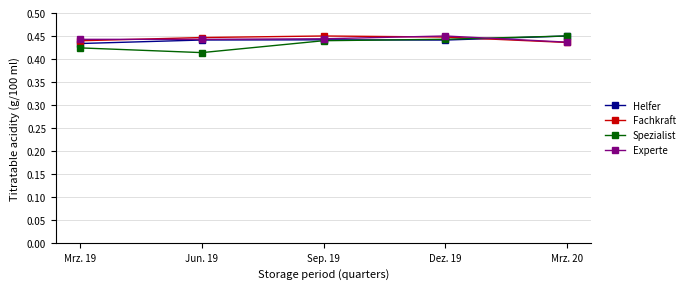

True or false: Spezialist and Fachkraft cross at least once.

True